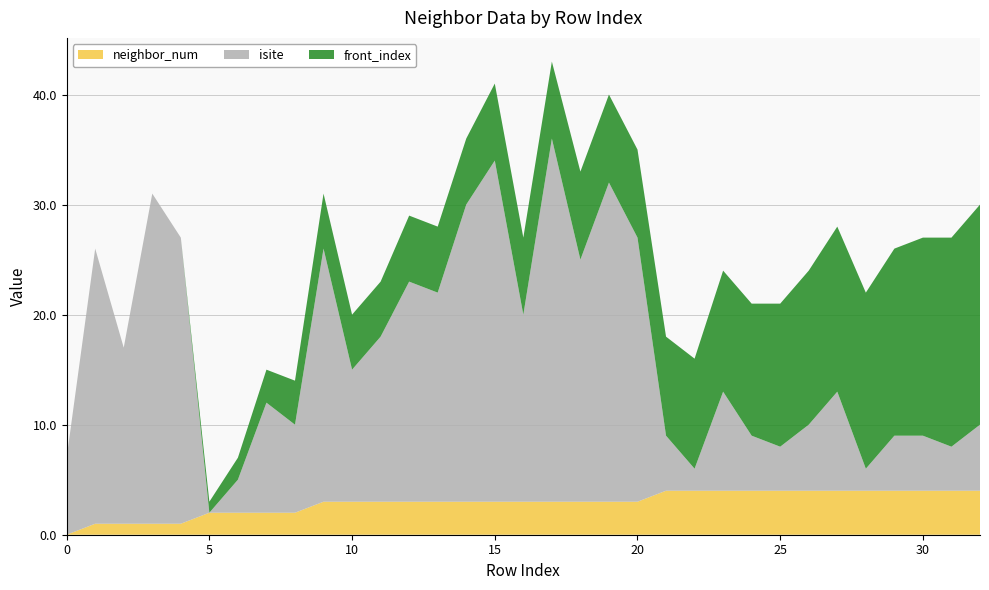

Reading left to right, what are all the values shown in this chart?

neighbor_num: 0	1	1	1	1	2	2	2	2	3	3	3	3	3	3	3	3	3	3	3	3	4	4	4	4	4	4	4	4	4	4	4	4
isite: 7	25	16	30	26	0	3	10	8	23	12	15	20	19	27	31	17	33	22	29	24	5	2	9	5	4	6	9	2	5	5	4	6
front_index: 0	0	0	0	0	1	2	3	4	5	5	5	6	6	6	7	7	7	8	8	8	9	10	11	12	13	14	15	16	17	18	19	20